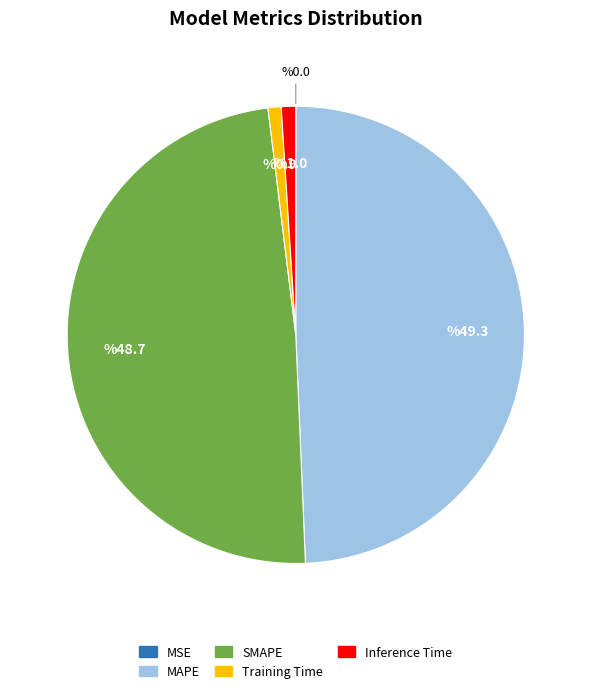

Is SMAPE the majority of the pie?

No